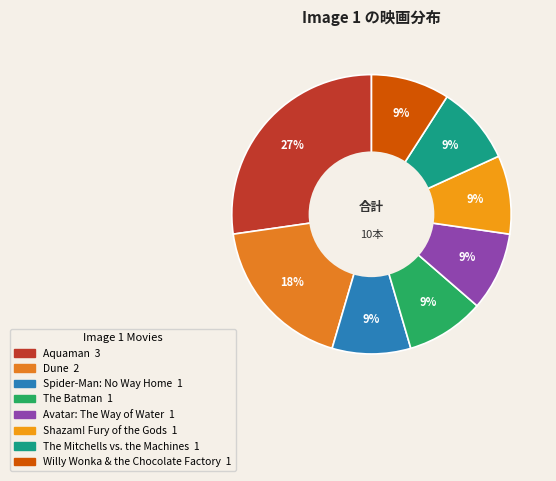

Which category has the biggest portion of the pie?

Aquaman